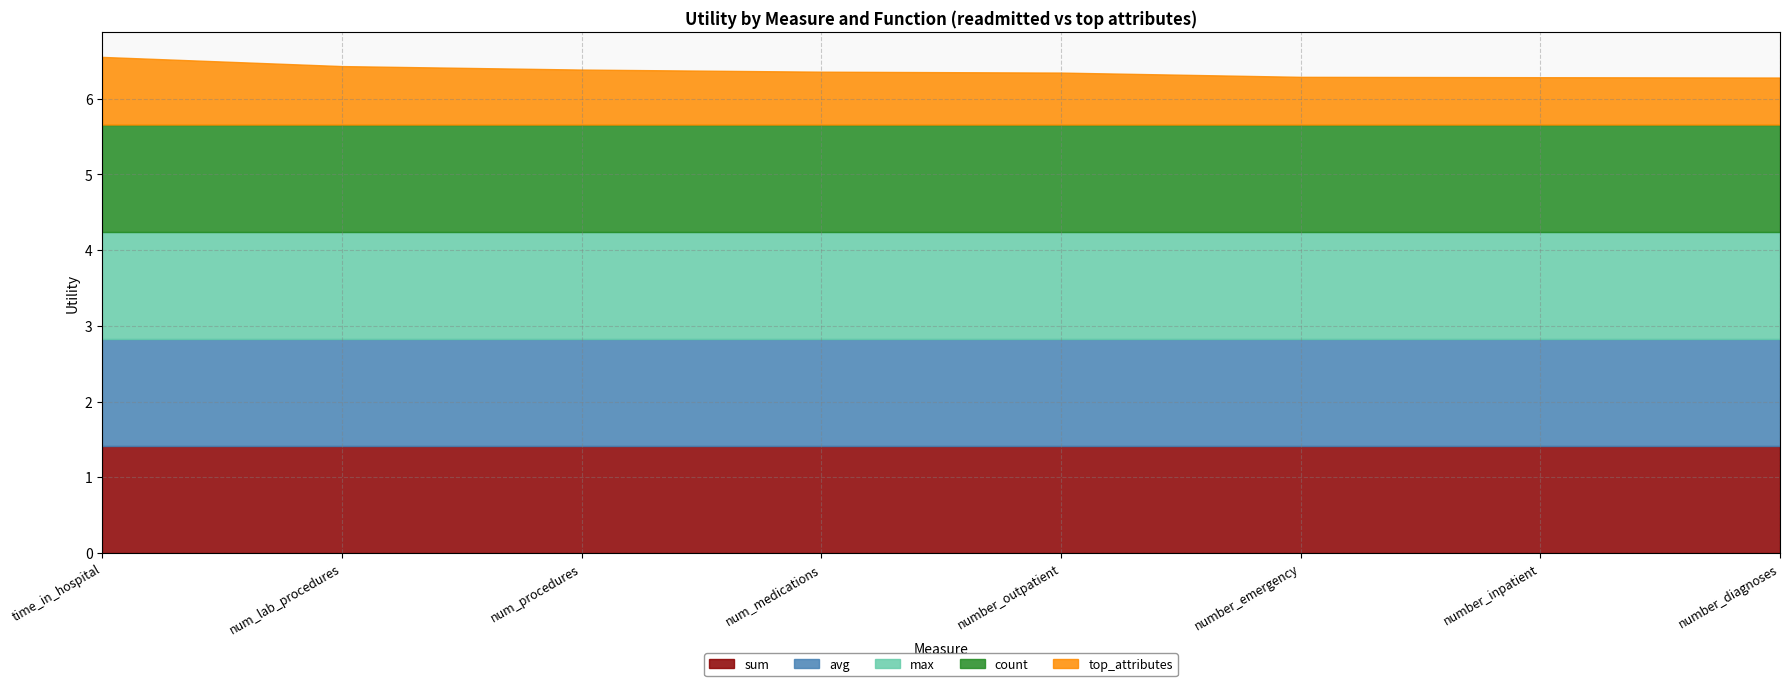

Which category has the highest value across all series?

time_in_hospital